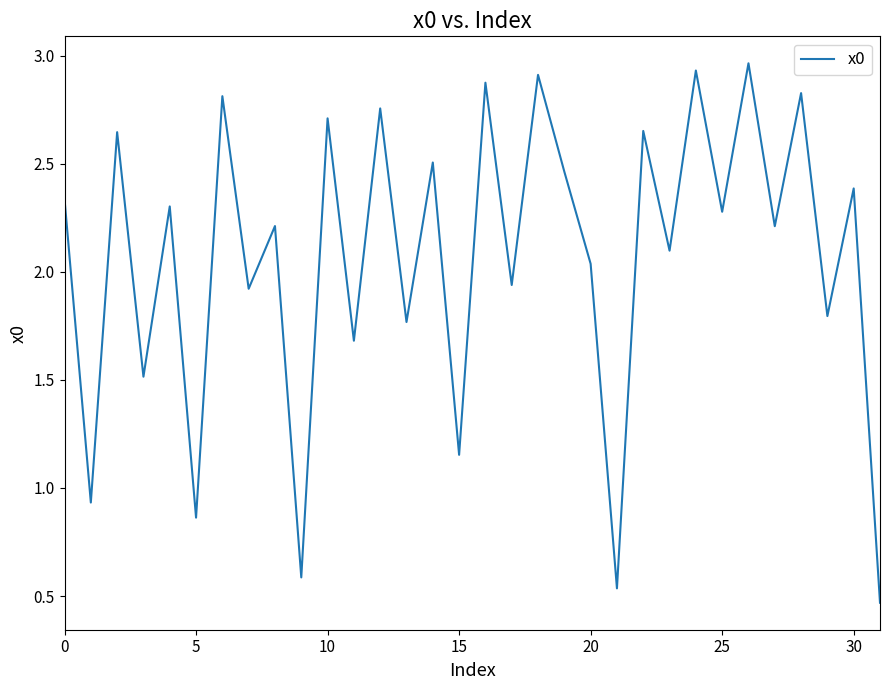

Does the chart display data point markers on the line(s)?

No